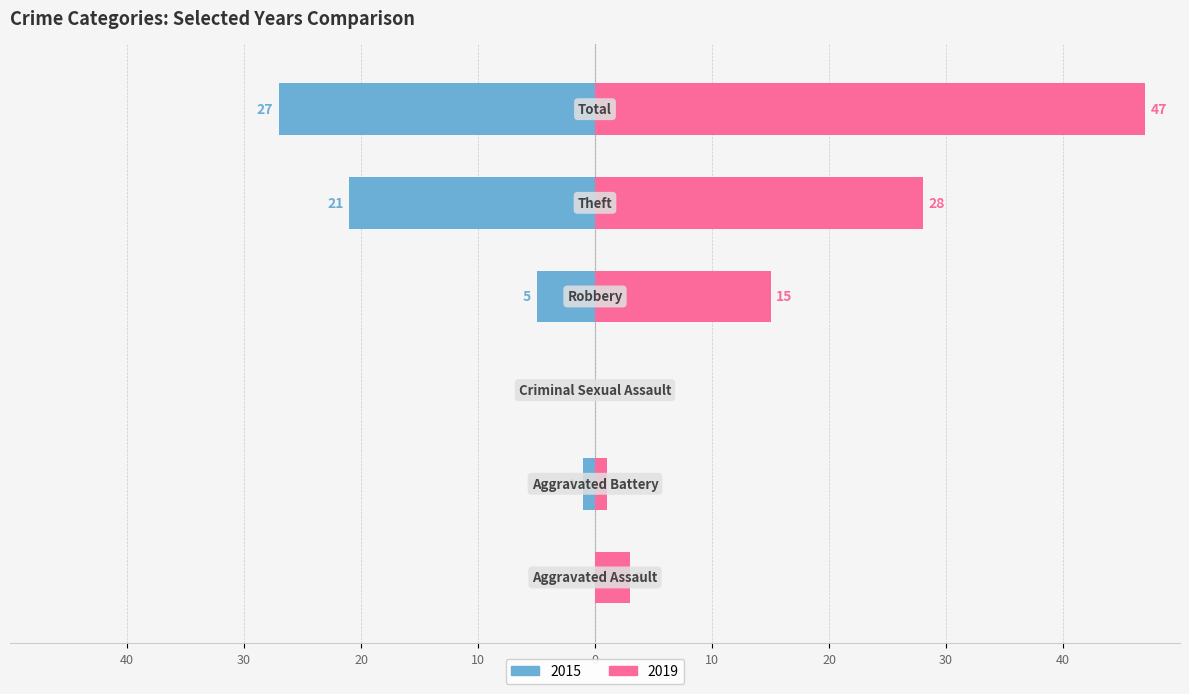

Reading left to right, what are all the values shown in this chart?

2015: 0	-1	0	-5	-21	-27
2019: 3	1	0	15	28	47